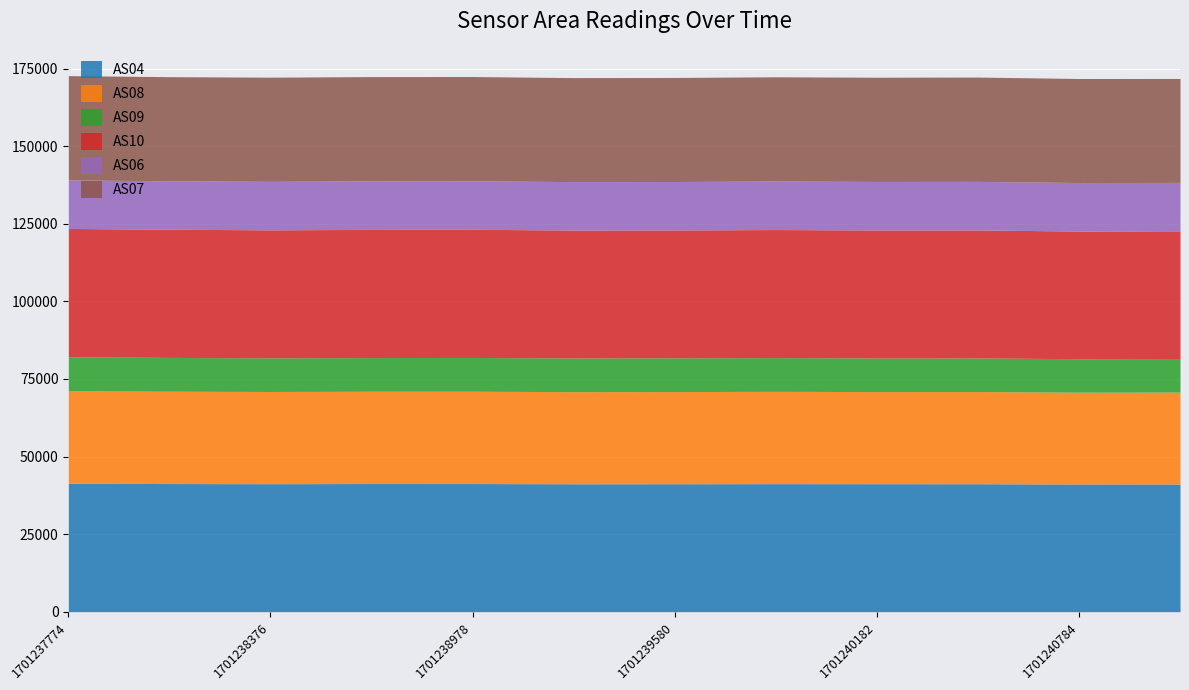

What is the total value across all series at 1701238075?

172409